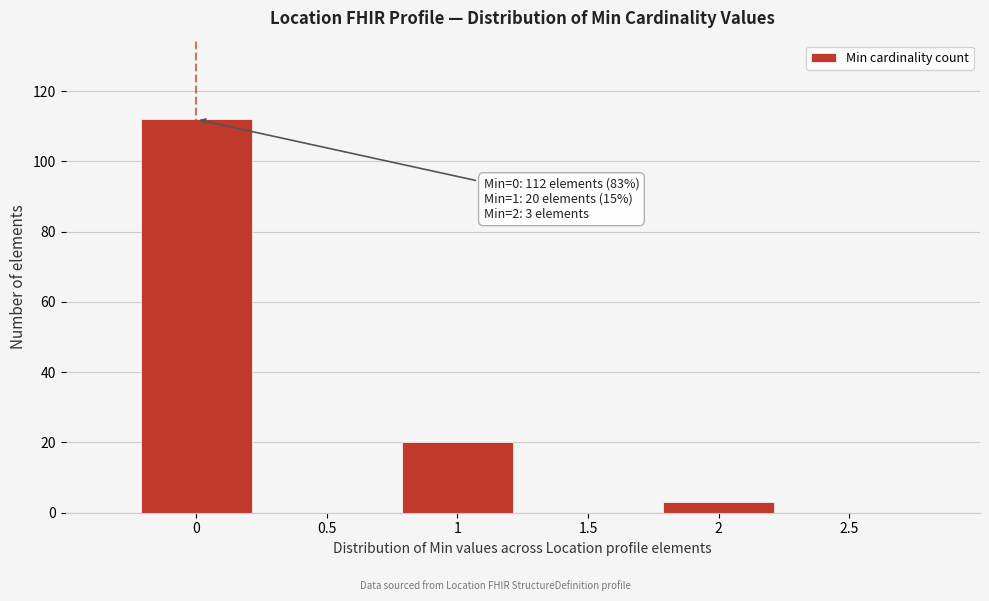

Which range on the x-axis has the tallest bar?

-0.25 to 0.25